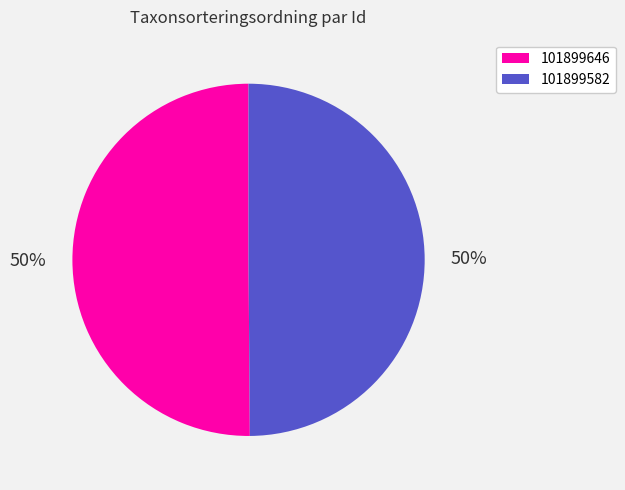

What is the ratio of the value at 101899646 to the value at 101899582?

1.0